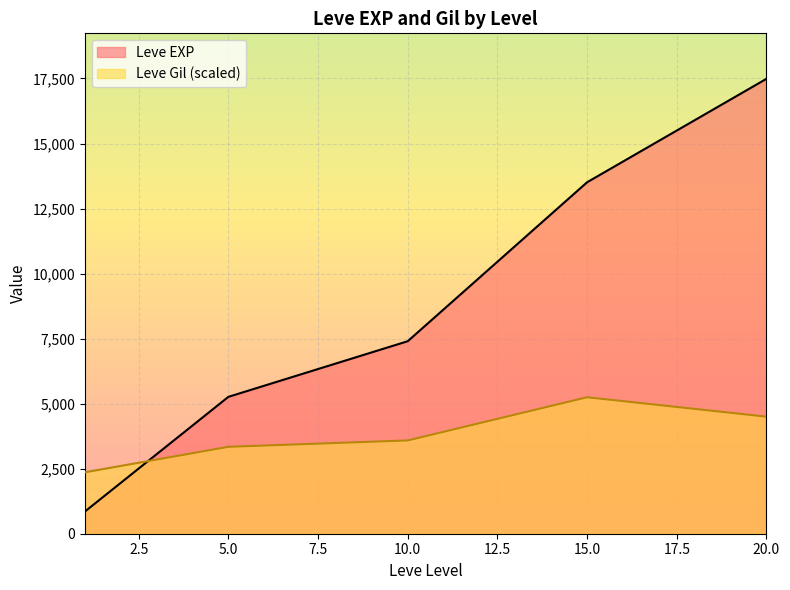

Is the value of Leve Gil at 1 greater than the value of Leve EXP at 10?

No